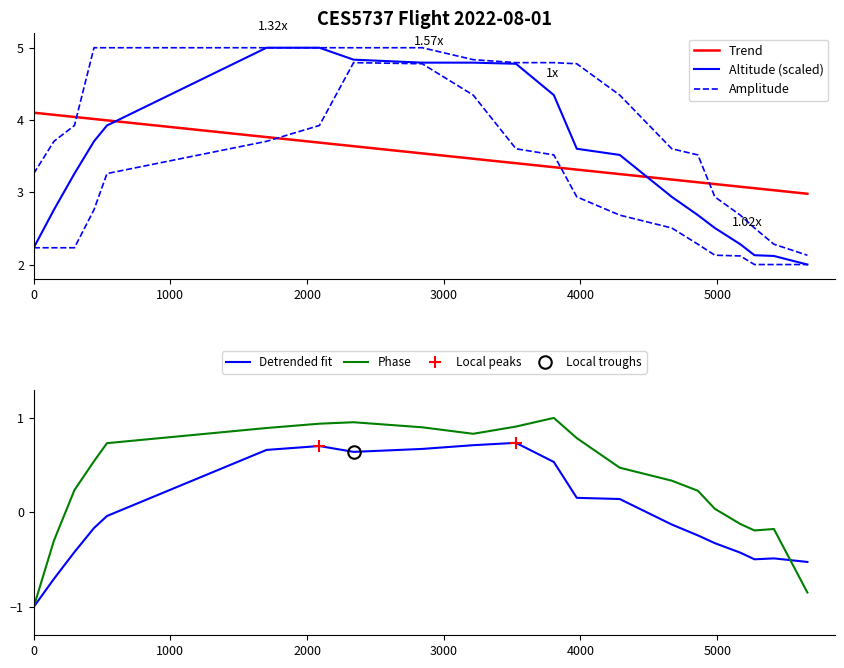

What is the minimum value for Phase?

-1.0